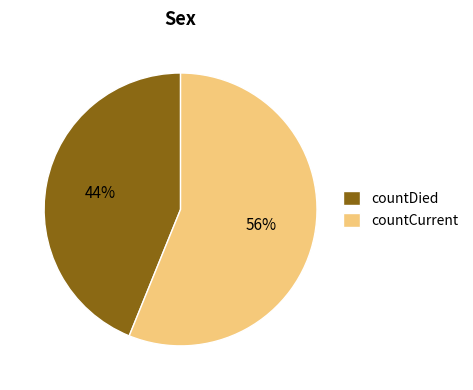

Is it true that countDied is 44% of the pie?

True